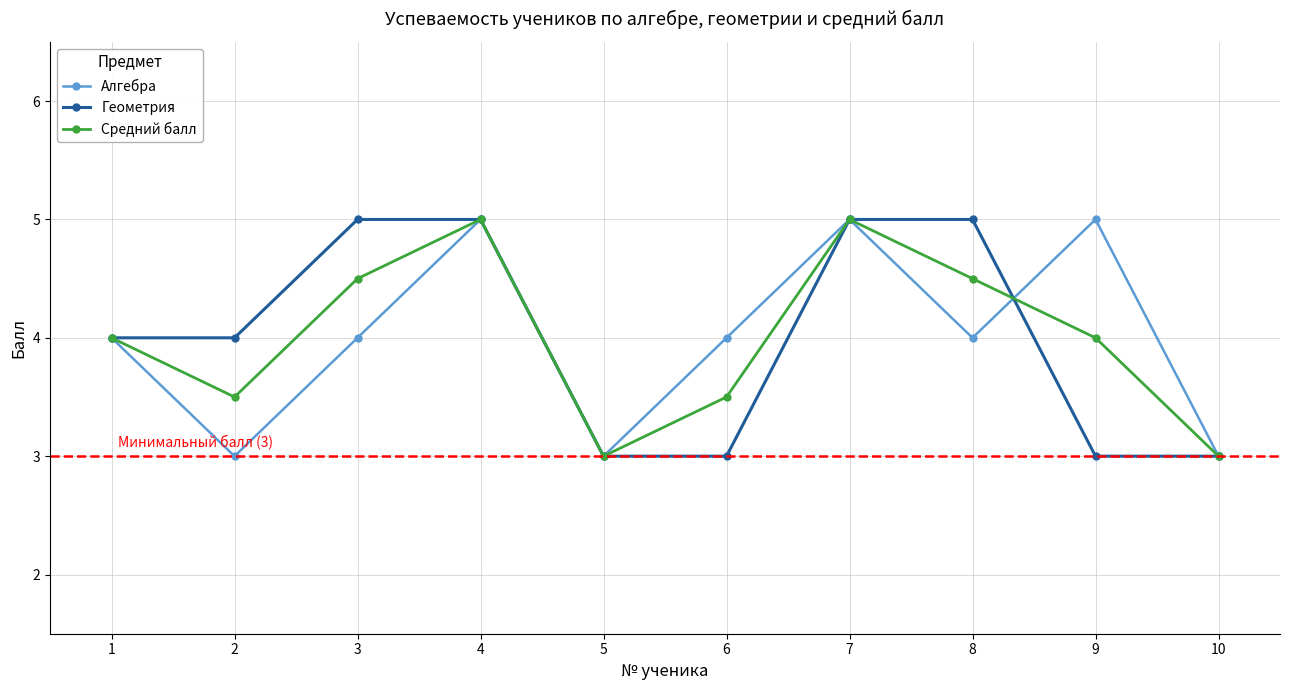

What is the value of the Геометрия point at the 2nd from the left?

4.0